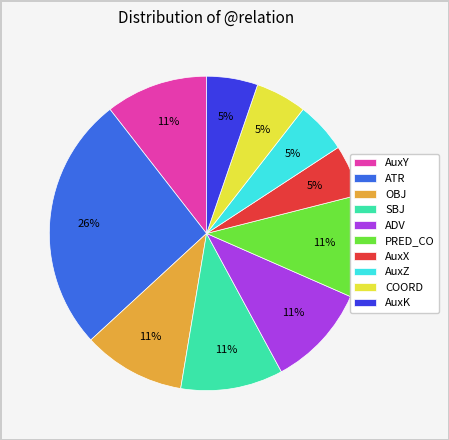

Which has a higher value, SBJ or AuxZ?

SBJ